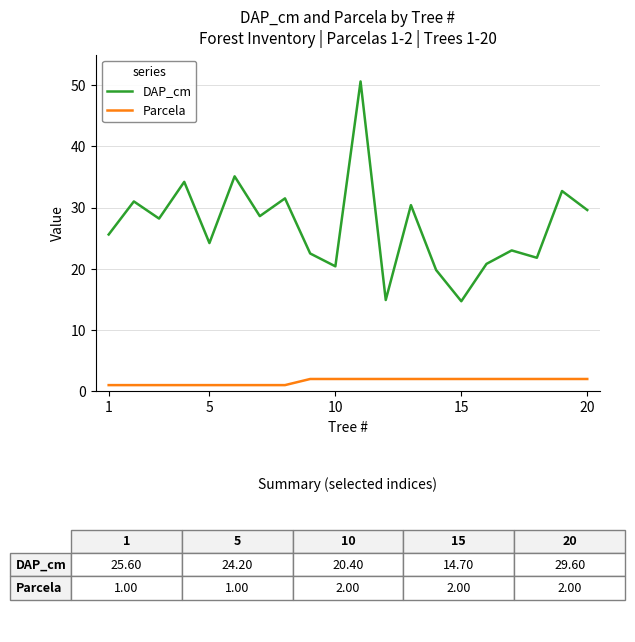

True or false: DAP_cm and Parcela cross at least once.

False